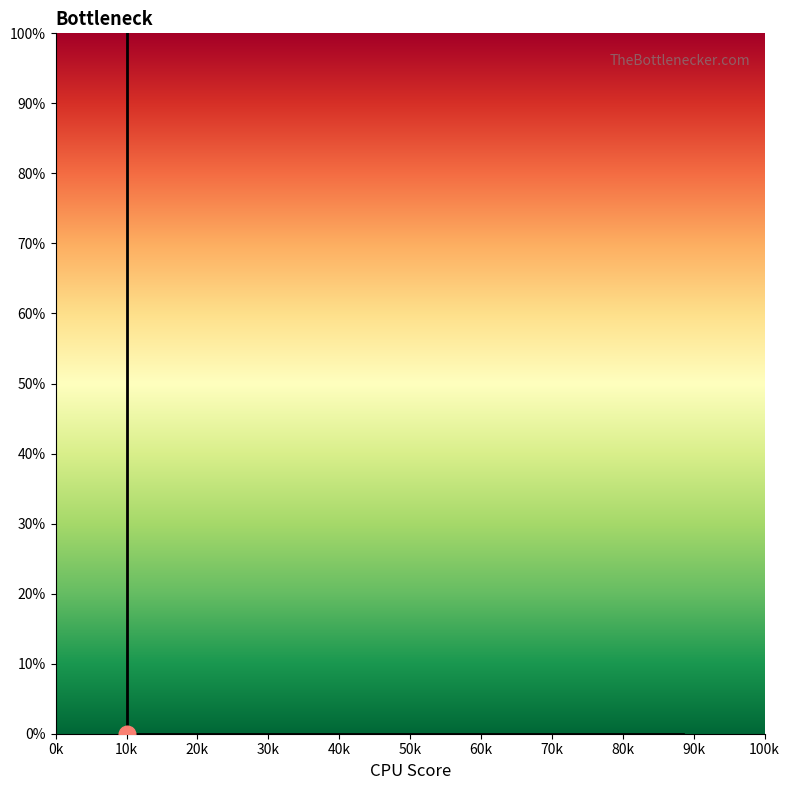

What is the sum of the values at 10.0 and 10.0?

200